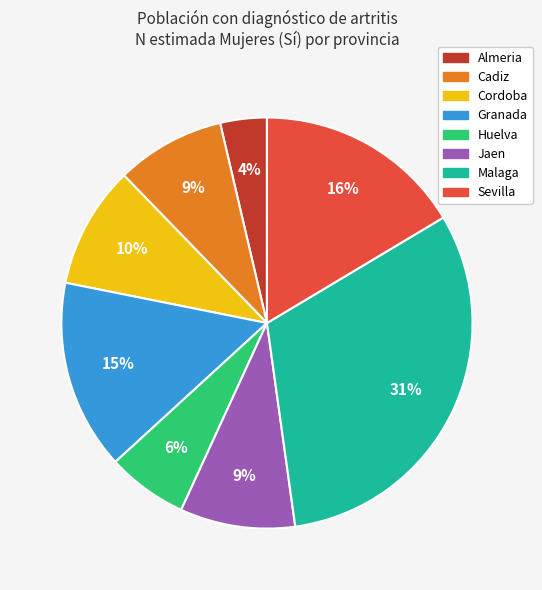

What percentage is the Jaen slice, to the nearest percent?

9%